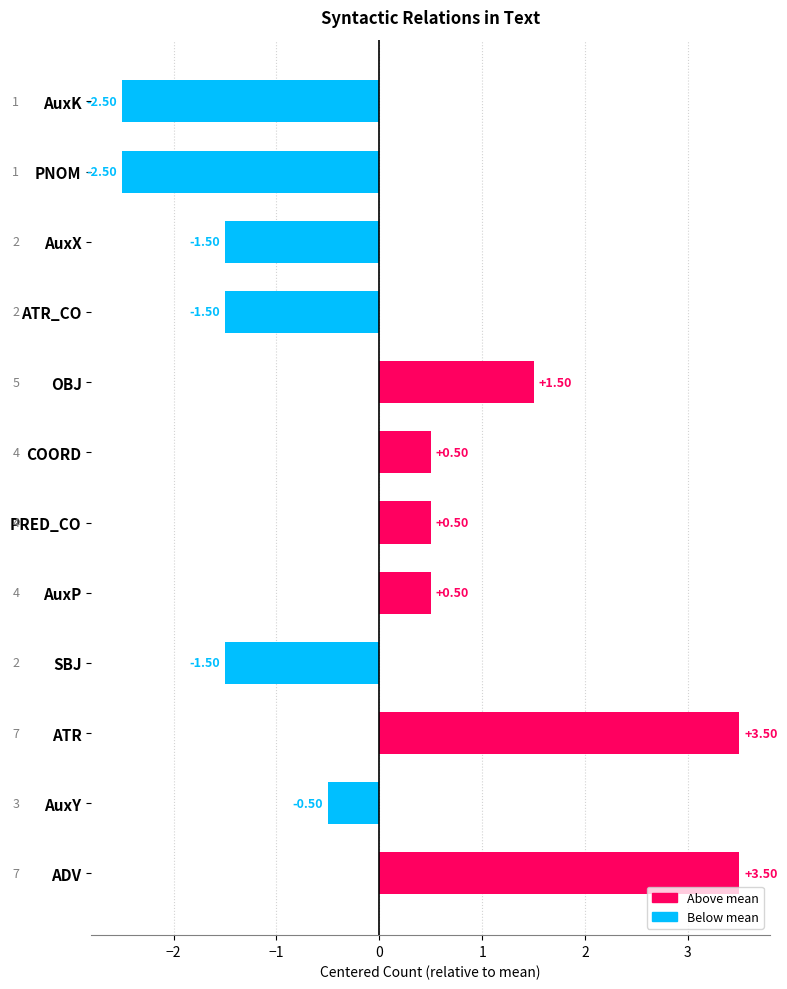

What is the change in value from ADV to AuxY?

-4.0